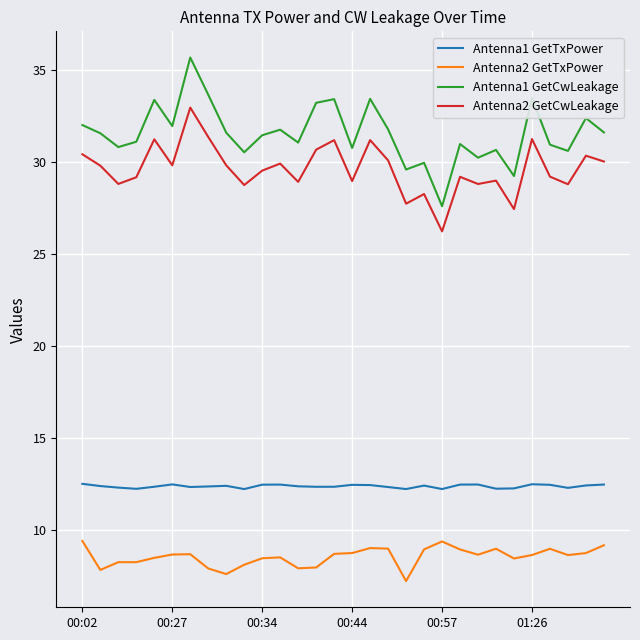

What is the difference between the maximum and minimum values in the Antenna2 GetTxPower series?

2.2